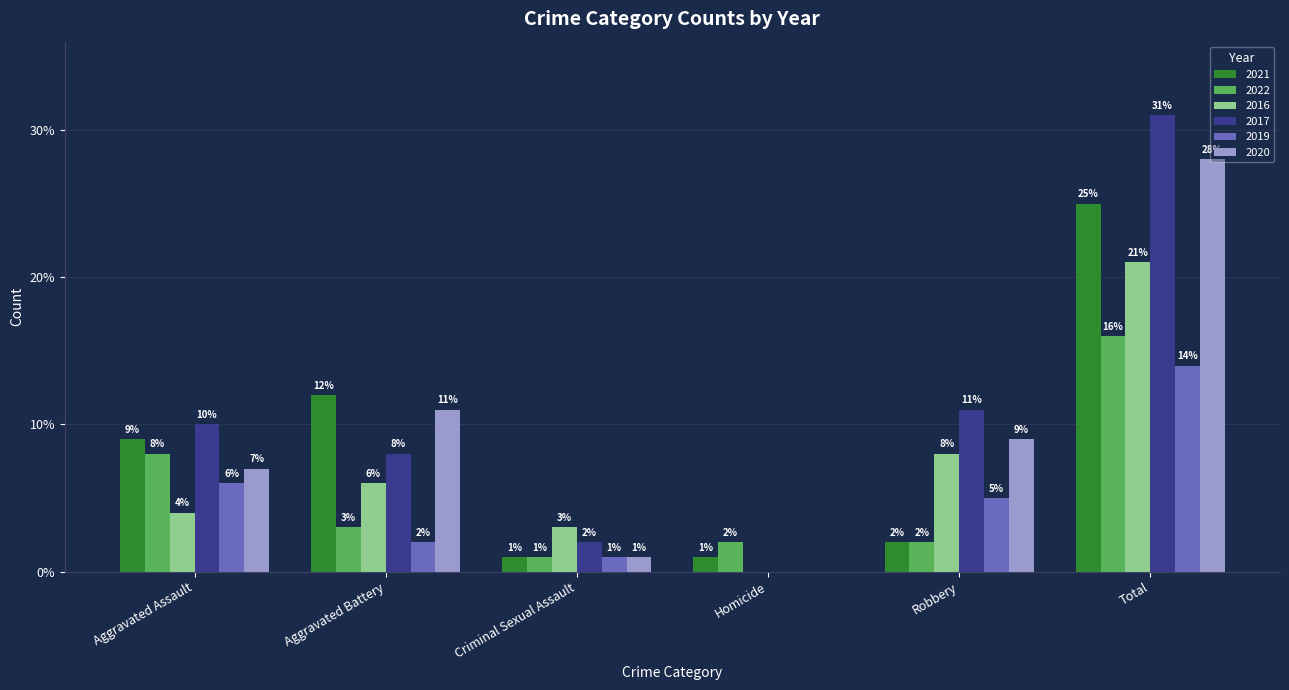

How many groups of bars are there?

6